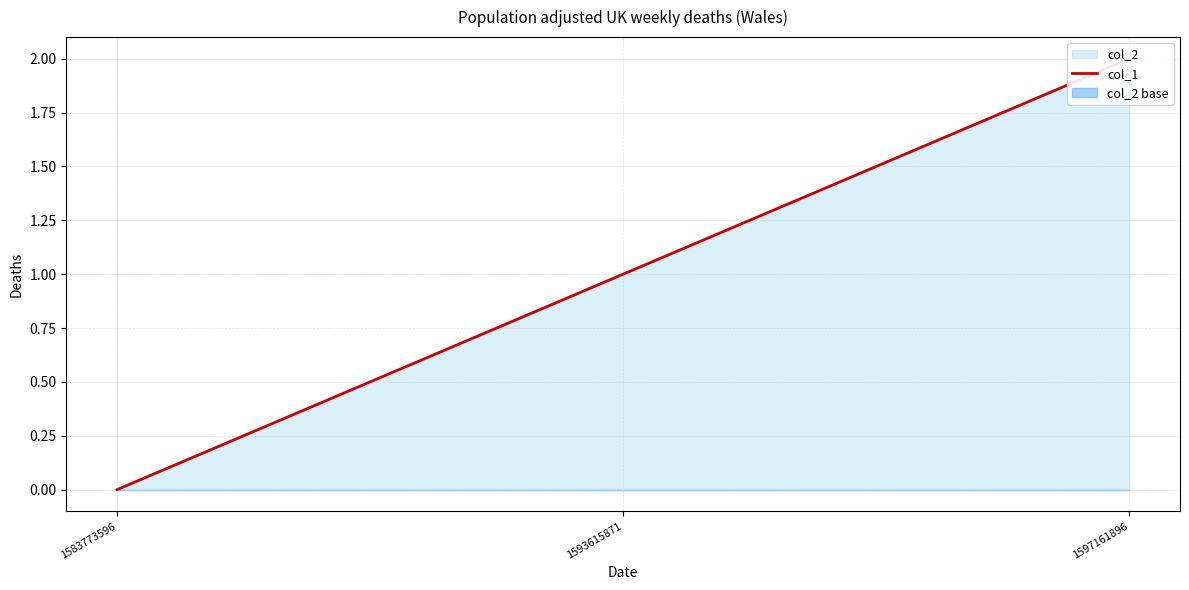

At which label is the value closest to 1?

1593615871